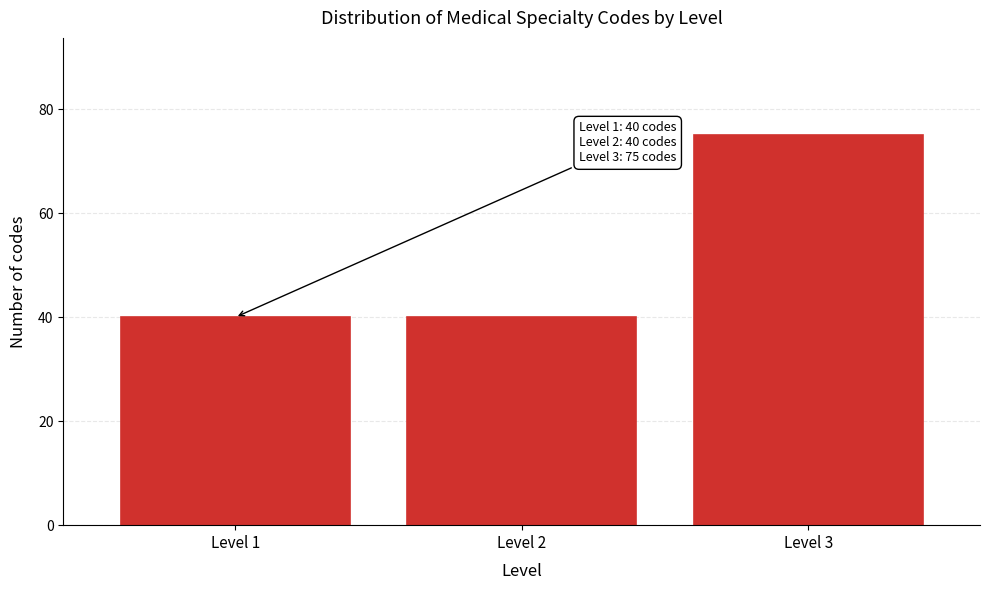

Reading left to right, extract all data points from this chart.

Level 1=40	Level 2=40	Level 3=75